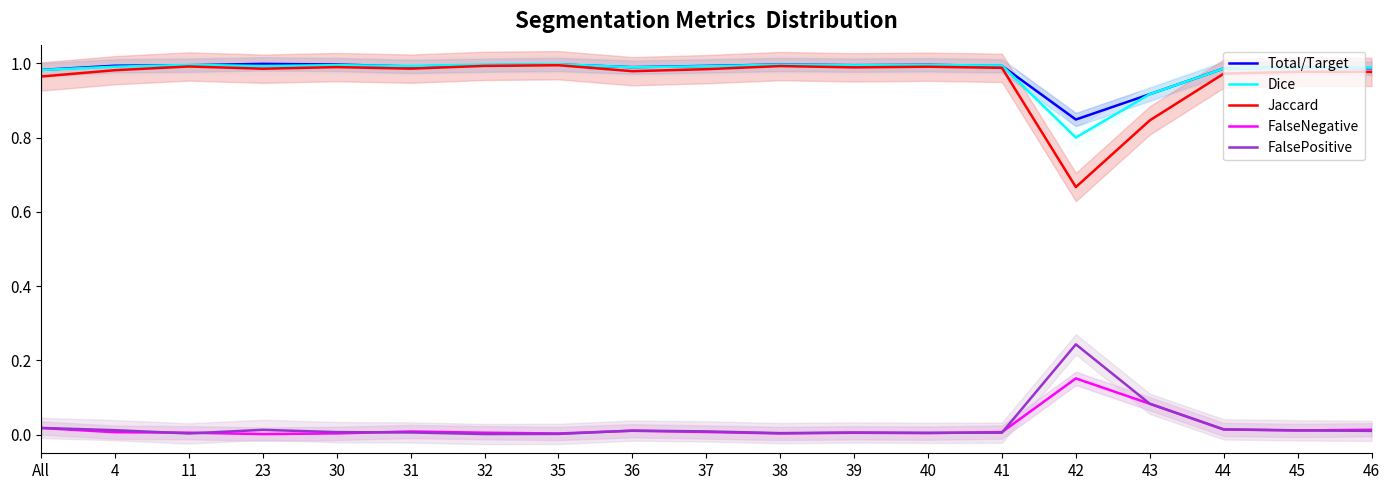

What is the spread (max minus min) of values at 40?

1.0